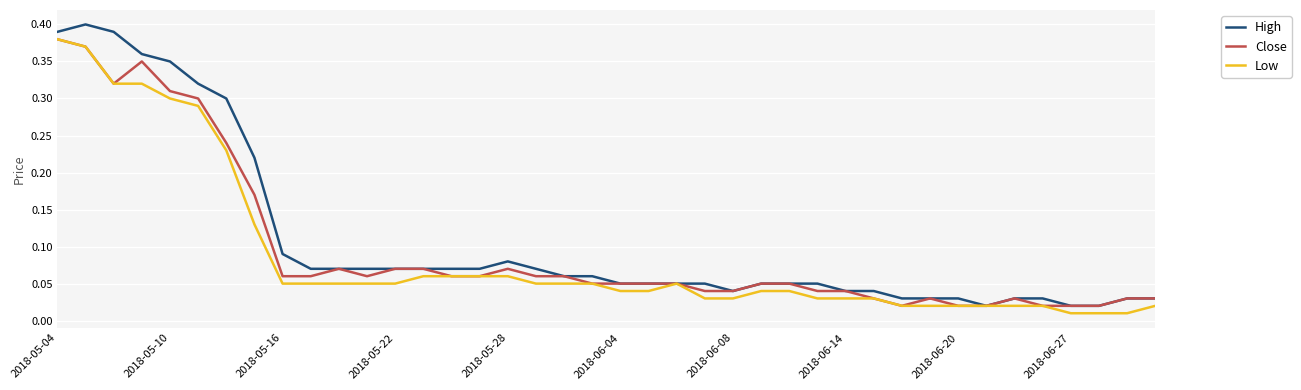

Which series has the largest total across all categories?

High